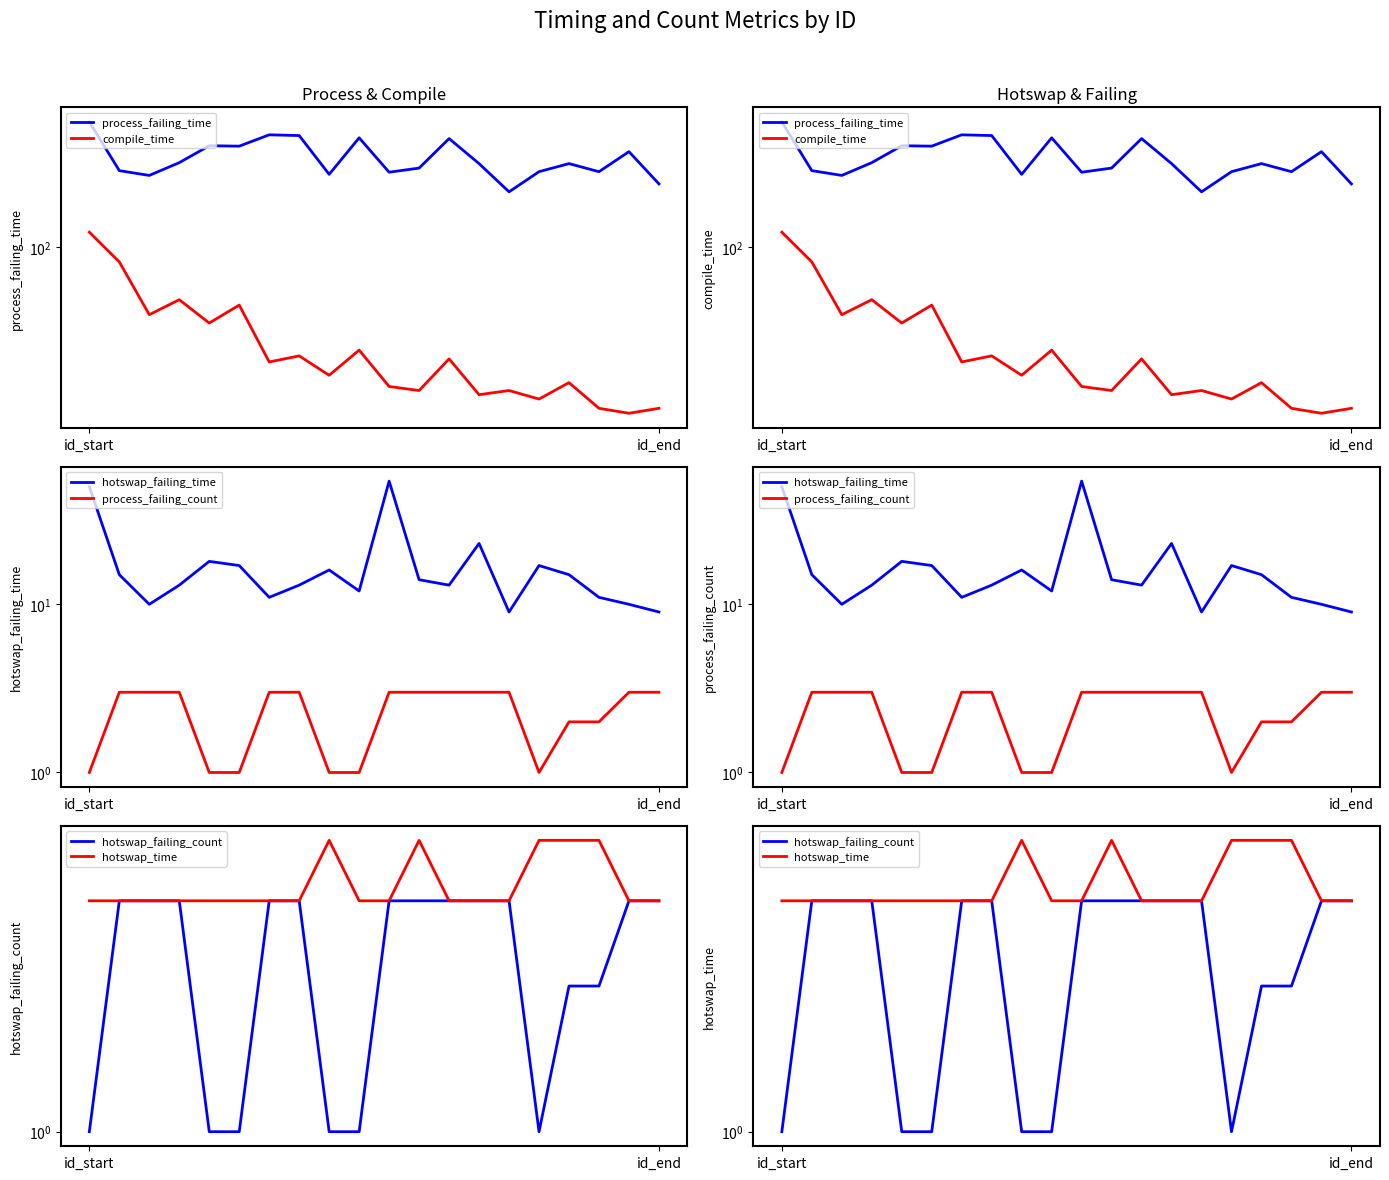

How many intersections are there between hotswap_failing_time and compile_time?

2